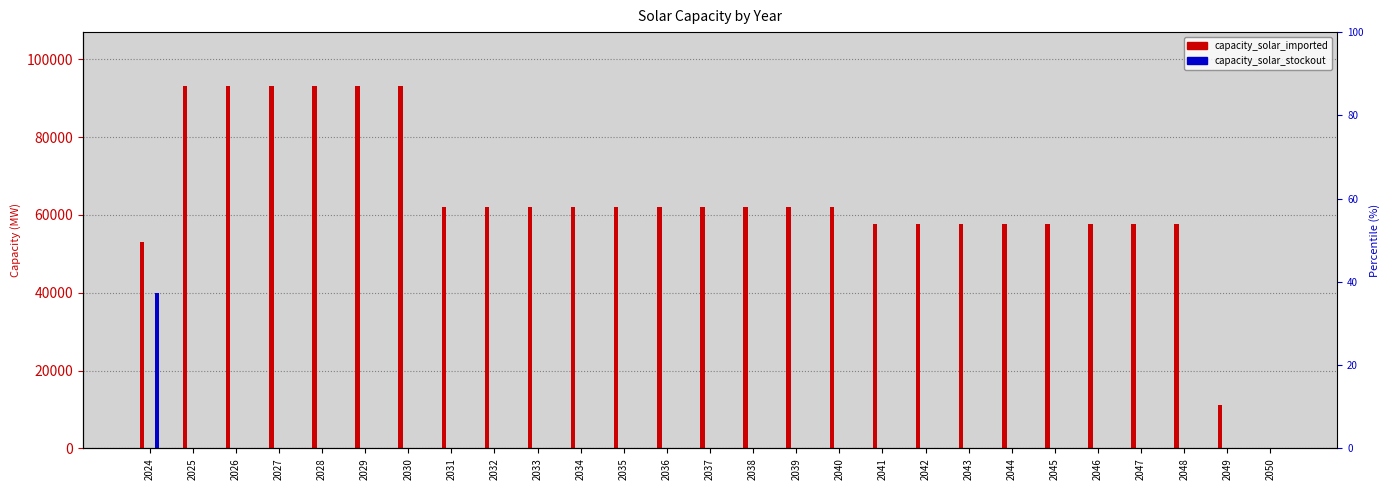

Count the number of categories in the chart.

27